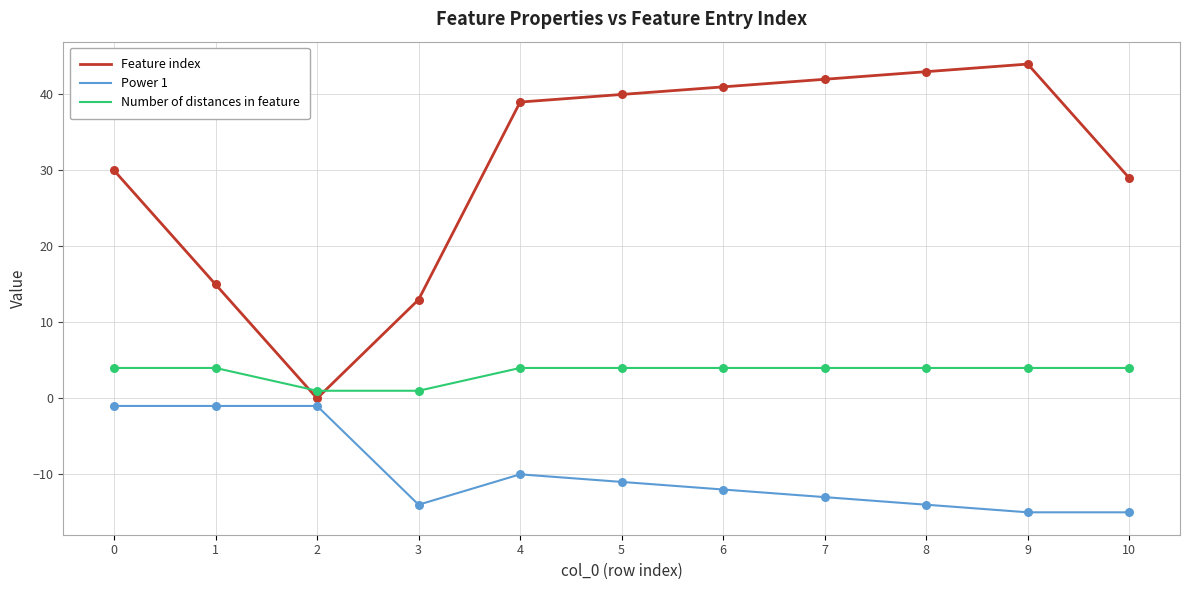

Which series changed the most between 3 and 6?

Feature index